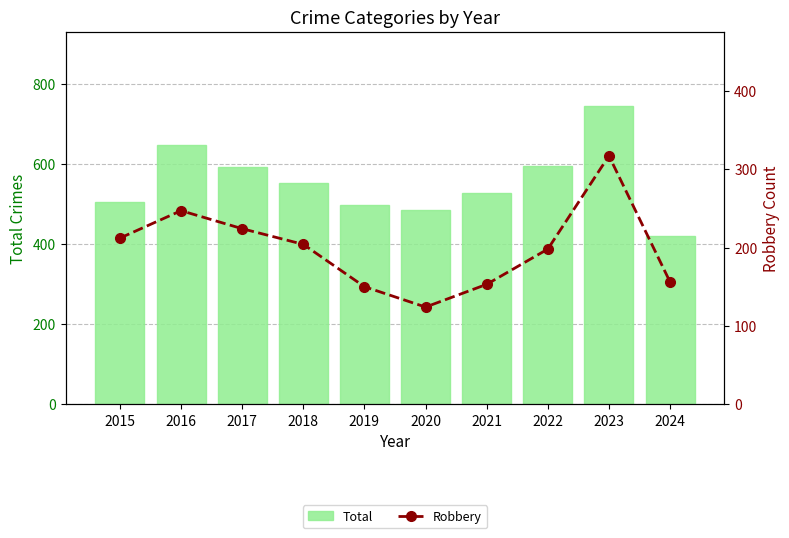

What is the difference between the second highest and second lowest values in the Total series?

163